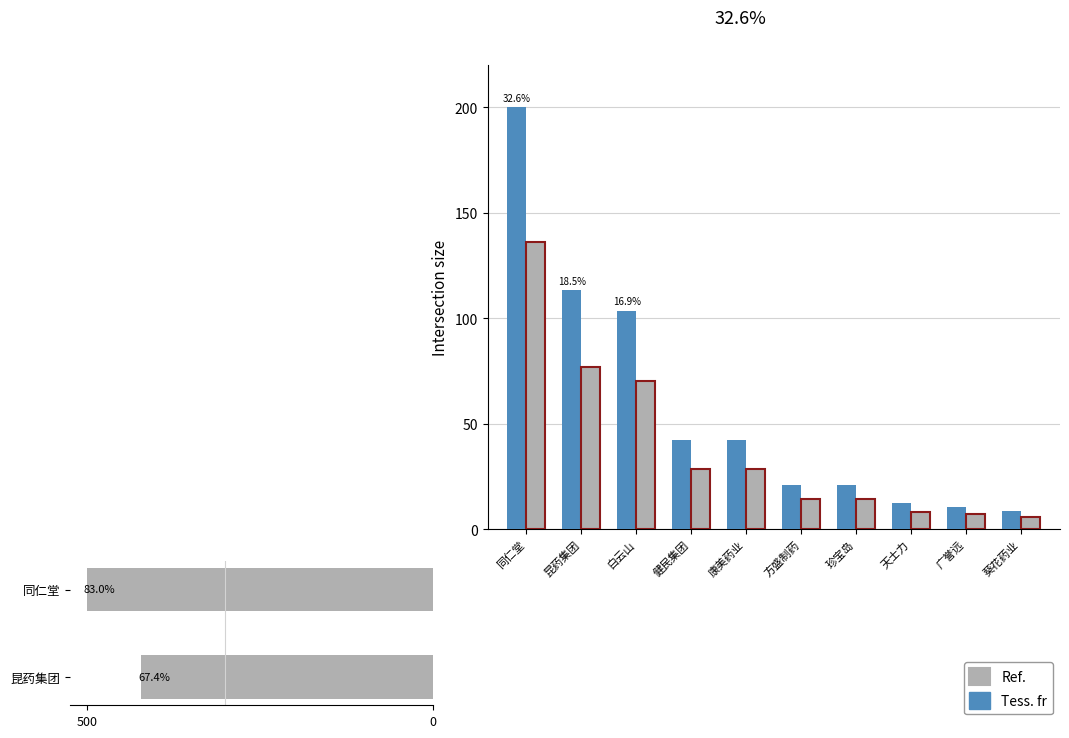

Is it true that 主力净额 equals 16.2 at 天士力?

False